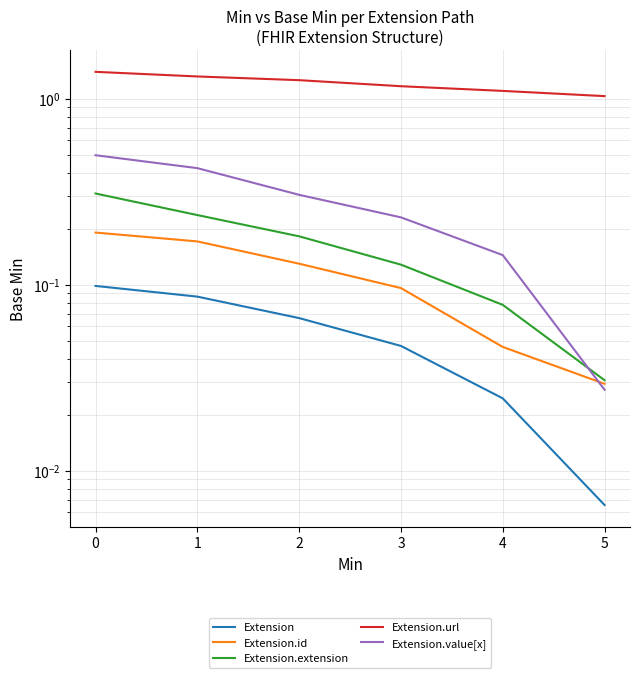

True or false: Extension.id and Extension cross at least once.

False